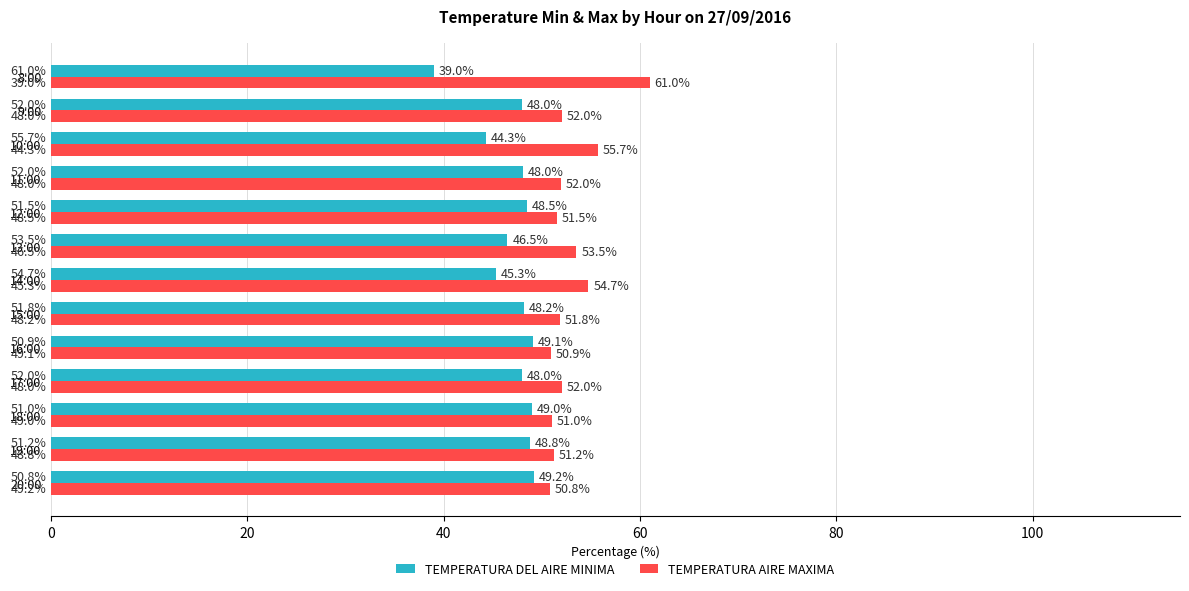

Which category has the lowest value in the TEMPERATURA DEL AIRE MINIMA series?

8:00